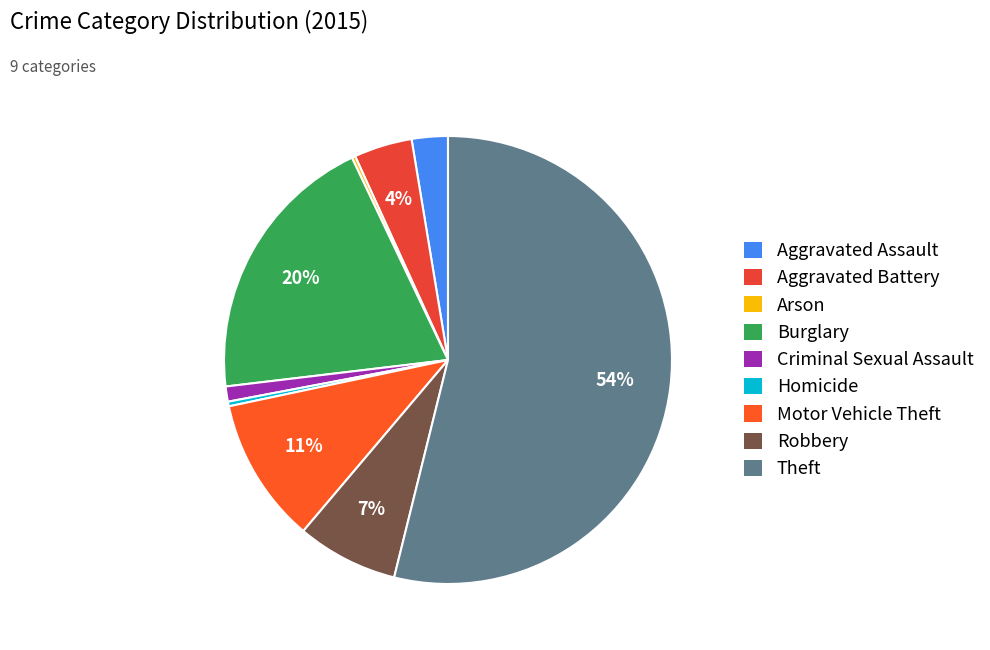

To the nearest percent, what portion does Motor Vehicle Theft represent?

11%